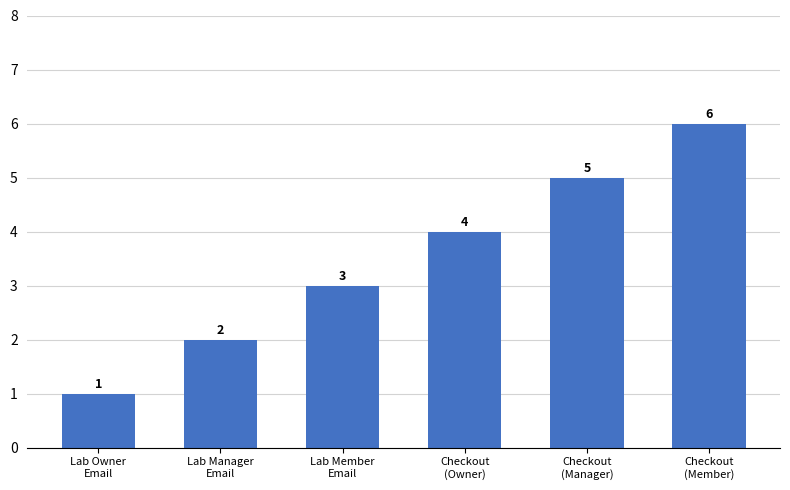

What is the approximate value at Lab Member
Email?

3